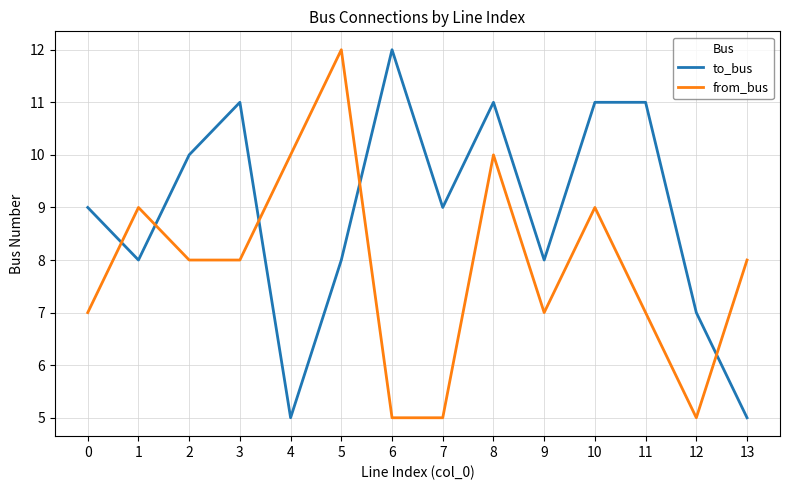

Between 8 and 10, which series saw the biggest shift?

from_bus